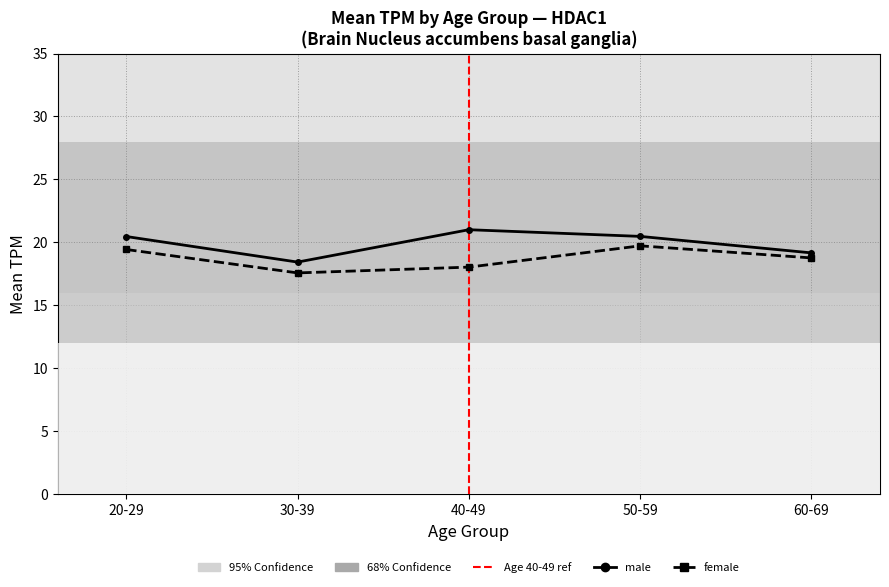

The male series shows 19.2 at 60-69. True or false?

True